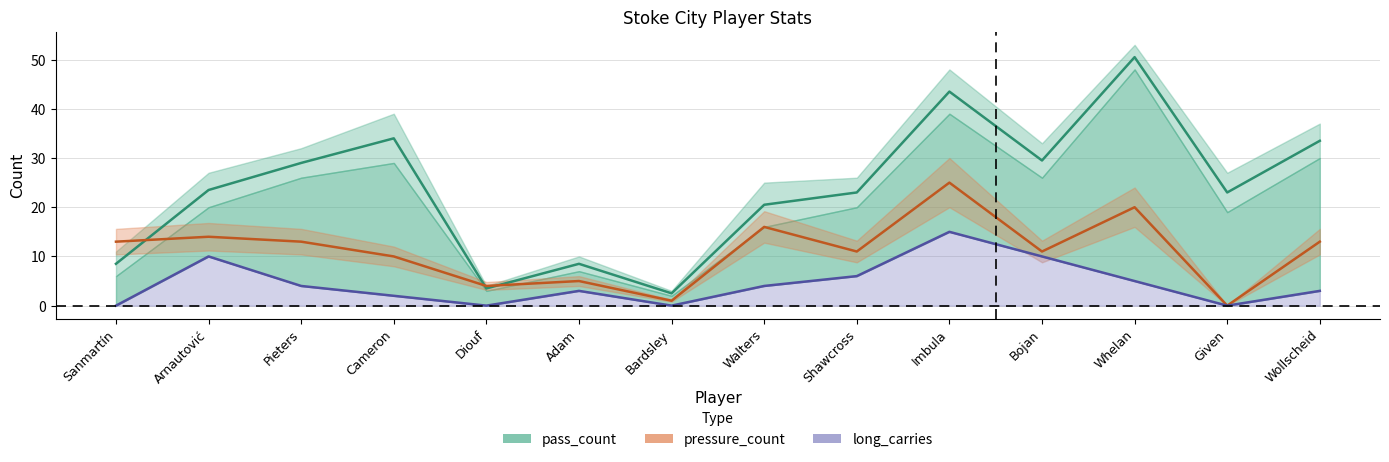

Which has a higher value, Arnautović or Sanmartín?

Arnautović